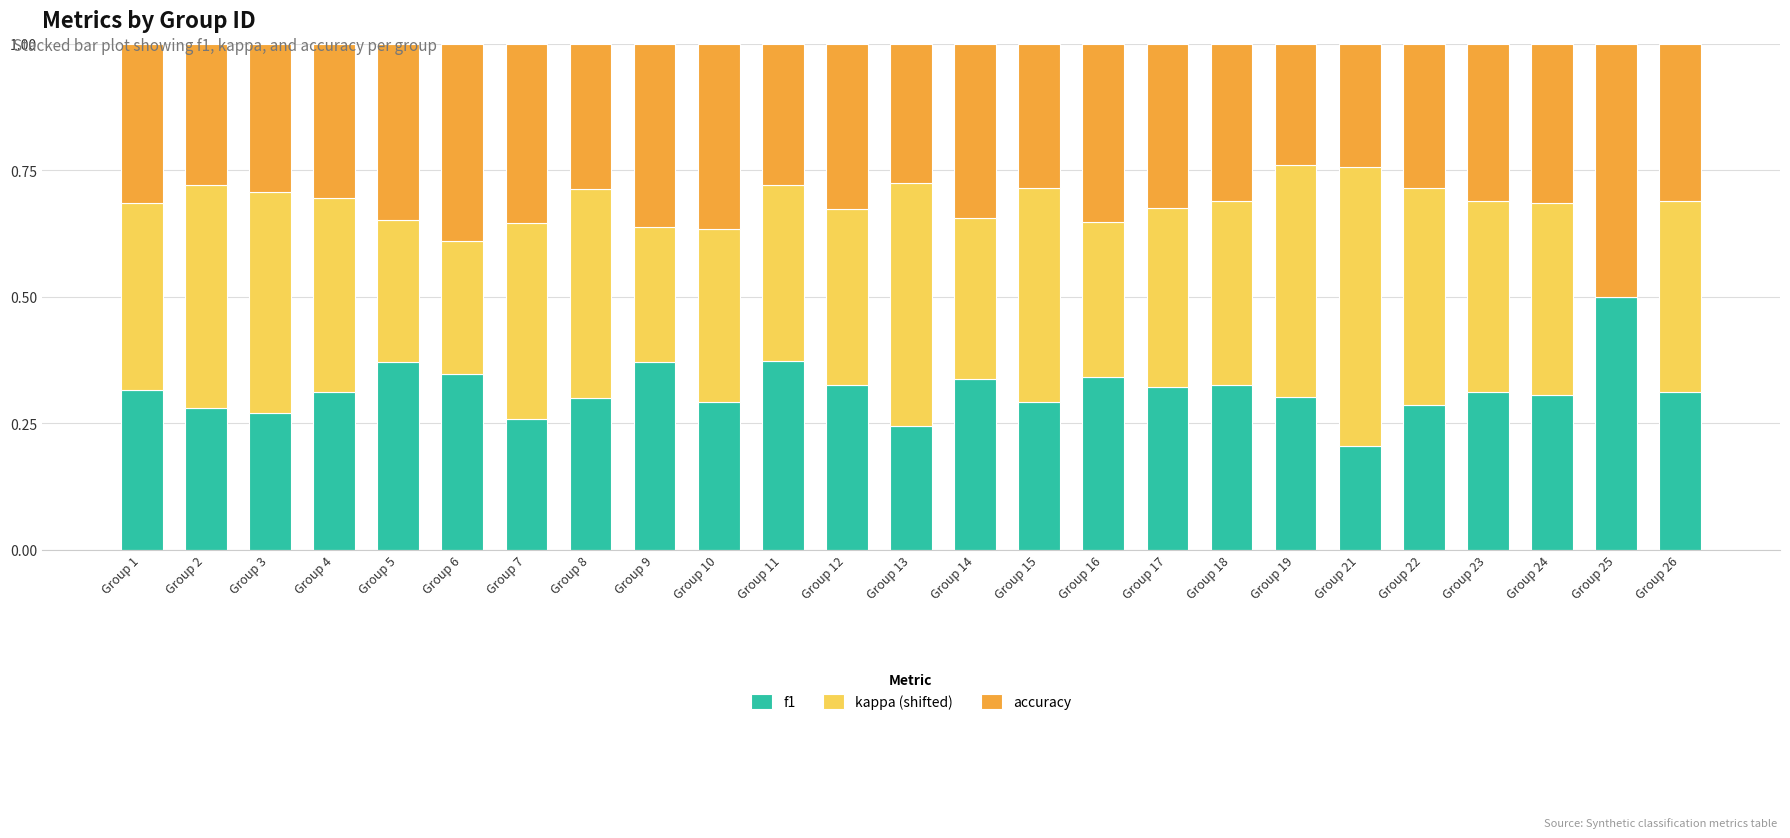

The f1 series shows 0.4 at Group 4. True or false?

False